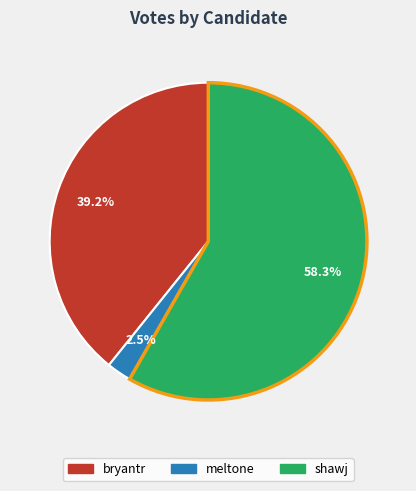

Count the number of slices in the pie.

3